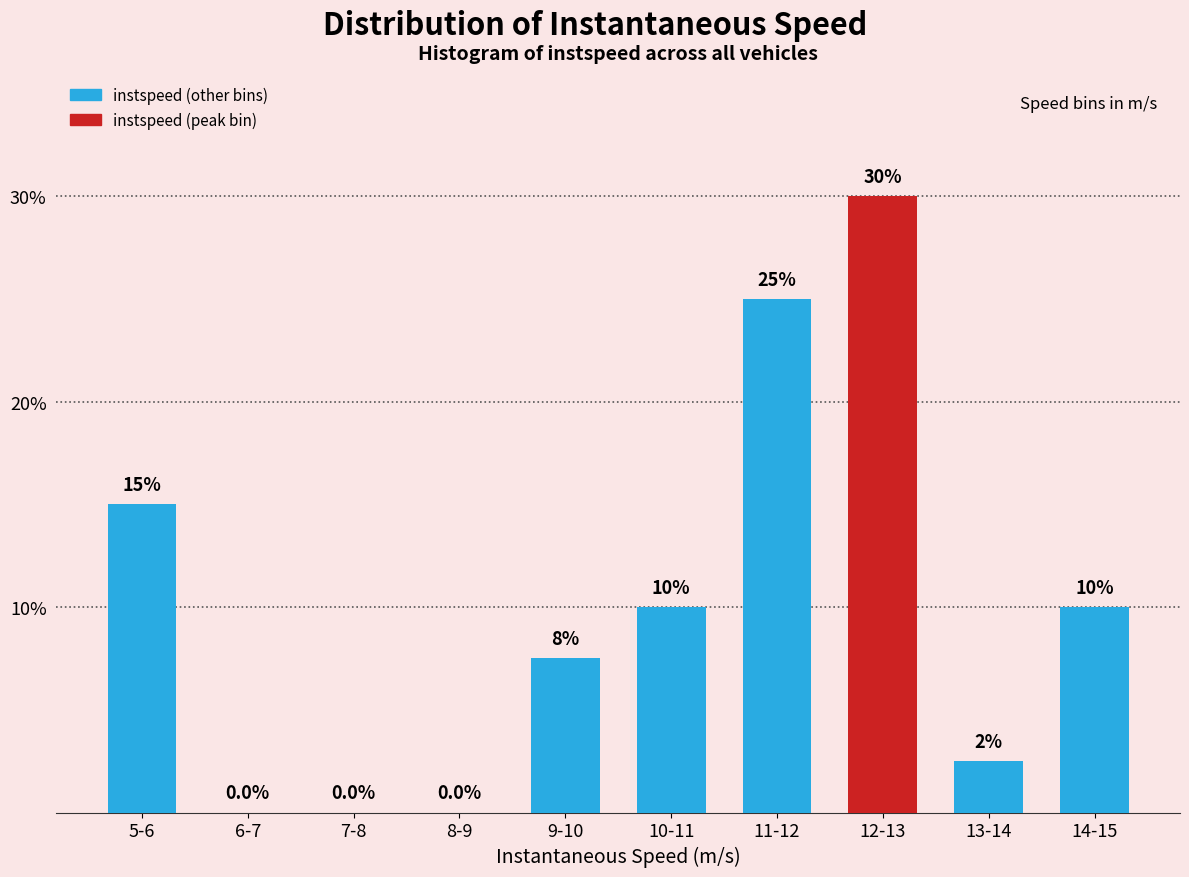

Reading left to right, what are all the values shown in this chart?

5-6=15.0	6-7=0.0	7-8=0.0	8-9=0.0	9-10=7.5	10-11=10.0	11-12=25.0	12-13=30.0	13-14=2.5	14-15=10.0